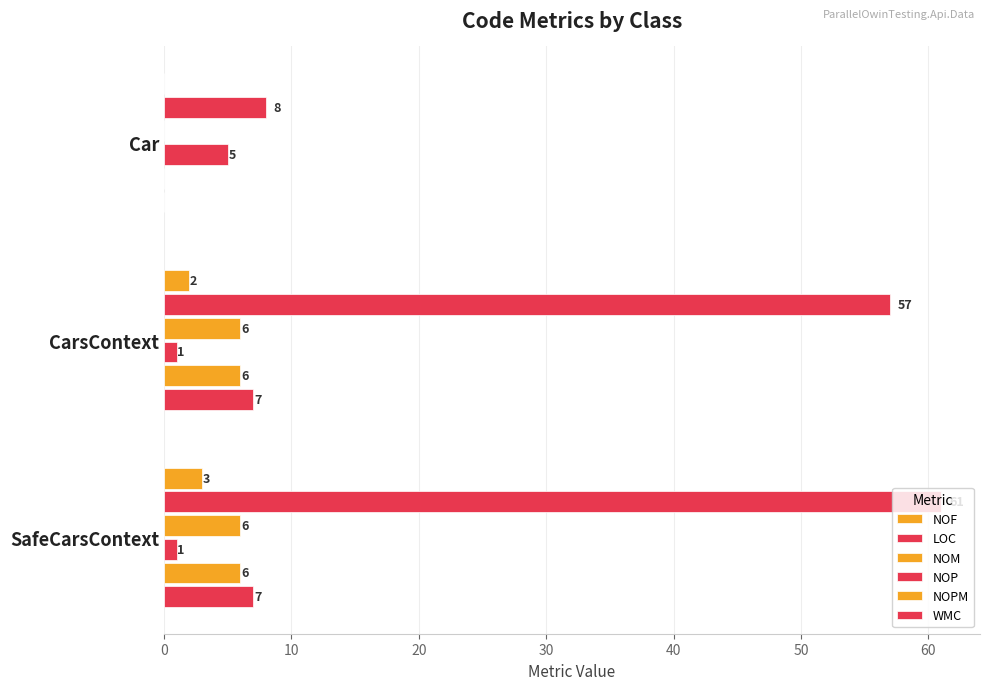

How many values in NOPM are above zero?

2